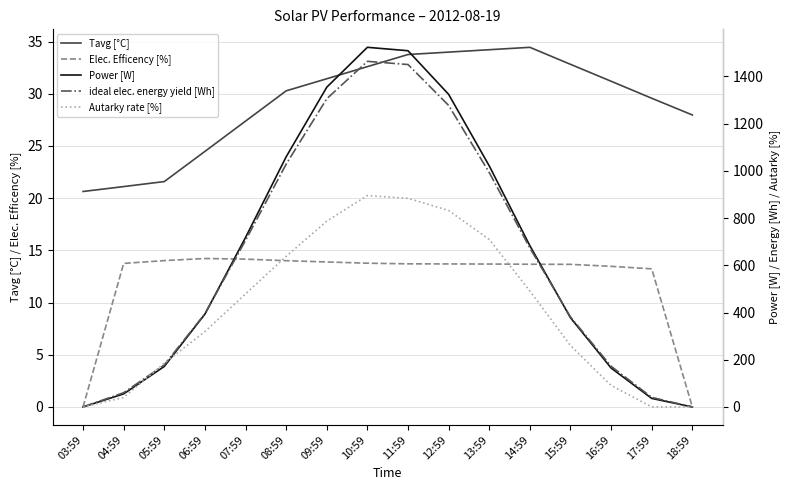

What is the average value of the Power [W] series?

649.3